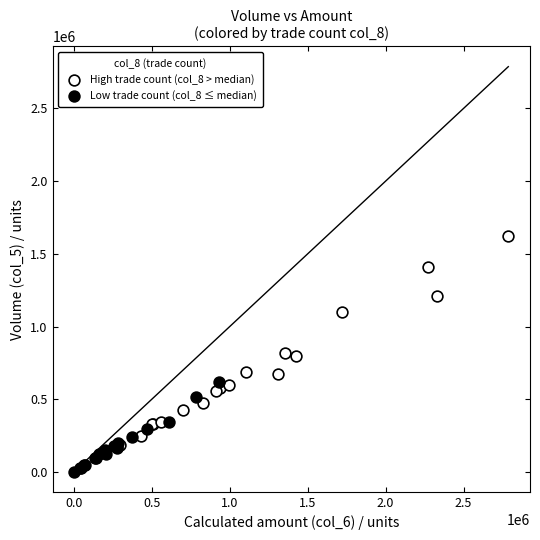

Which series has the widest spread of Y values?

High trade count (col_8 > median)